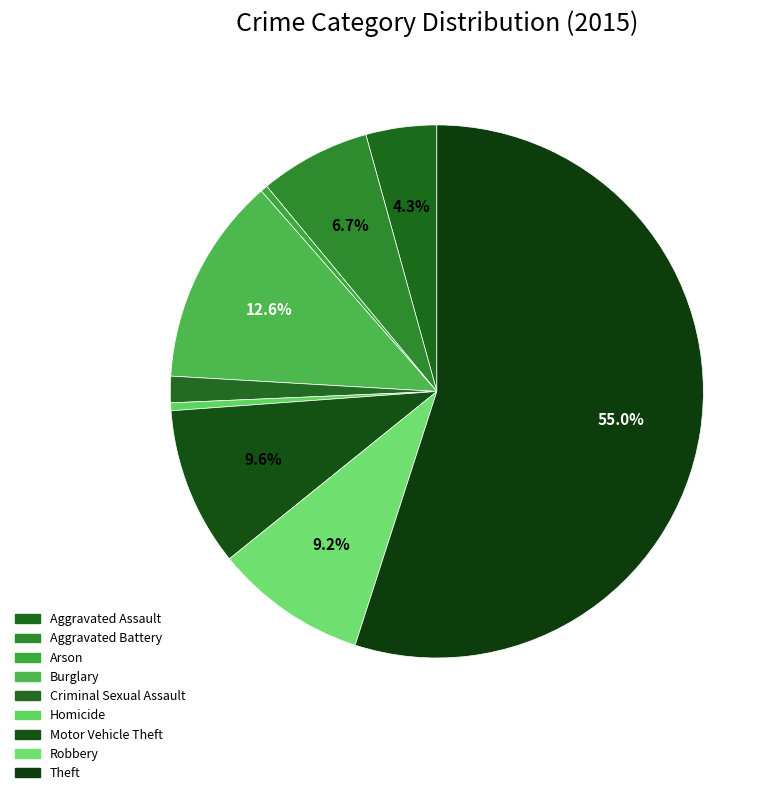

Rank the categories by value from highest to lowest.

Theft, Burglary, Motor Vehicle Theft, Robbery, Aggravated Battery, Aggravated Assault, Criminal Sexual Assault, Homicide, Arson